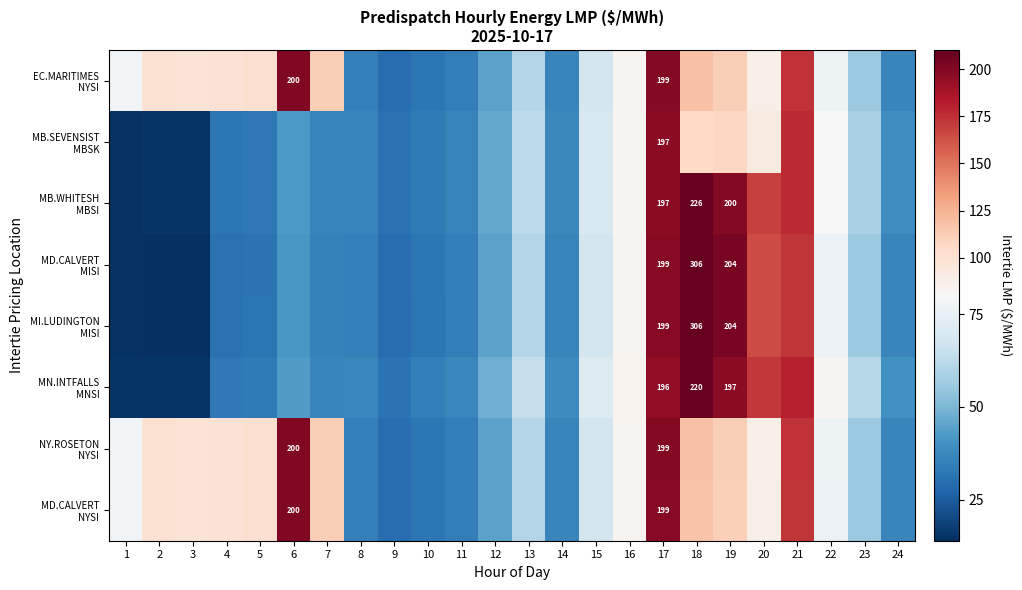

What is the difference between the highest and lowest values at 12?

3.0